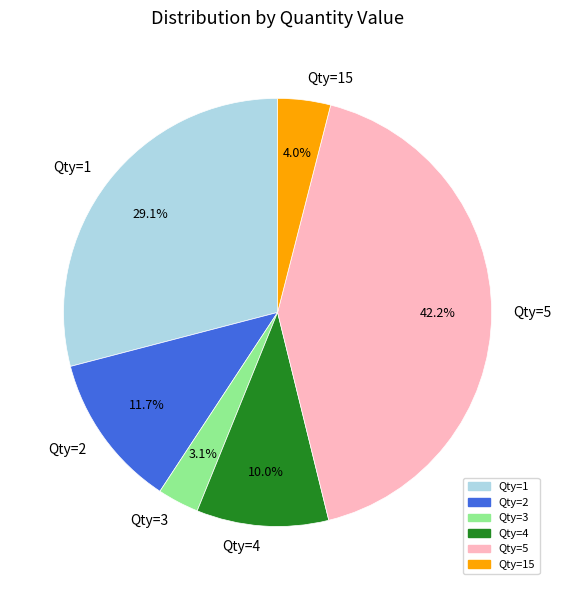

Do Qty=3 and Qty=2 together represent more than half of the pie?

No